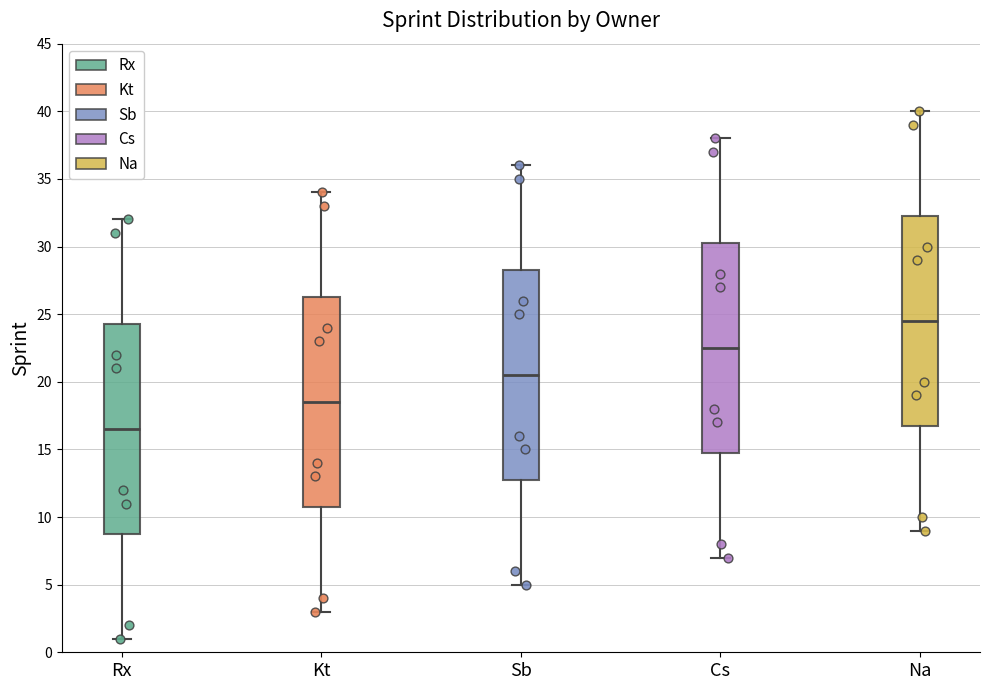

Which box's median line is the lowest?

Rx